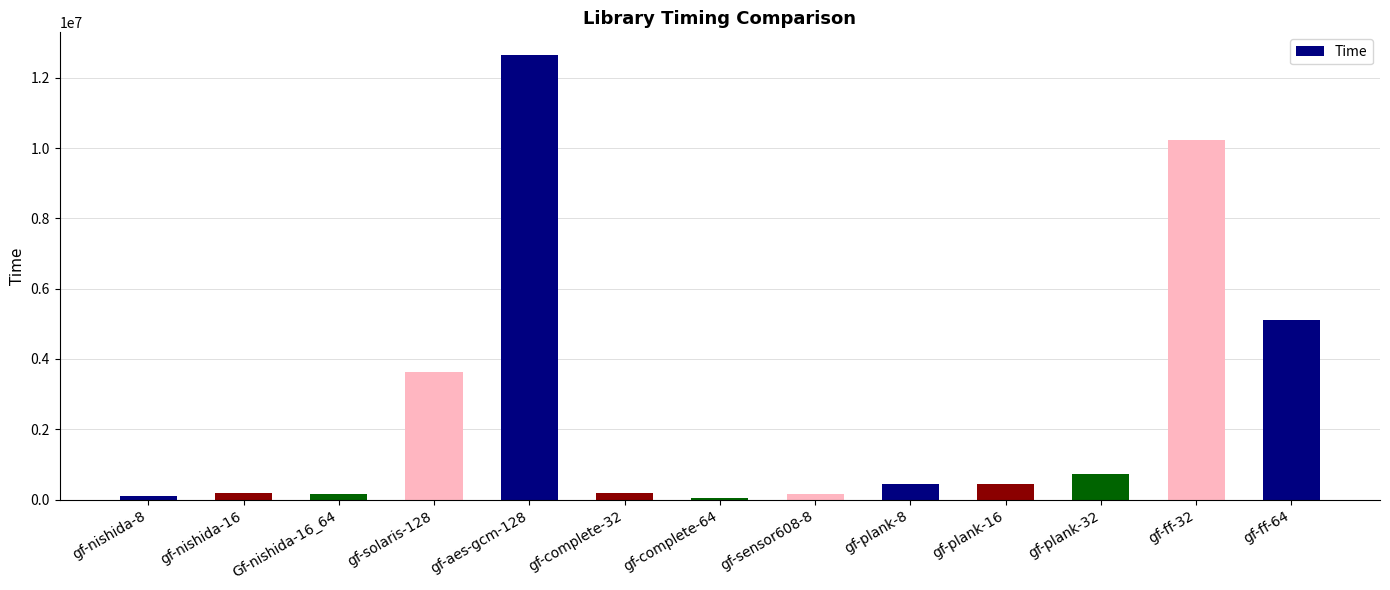

What is the sum of all values?

34054524